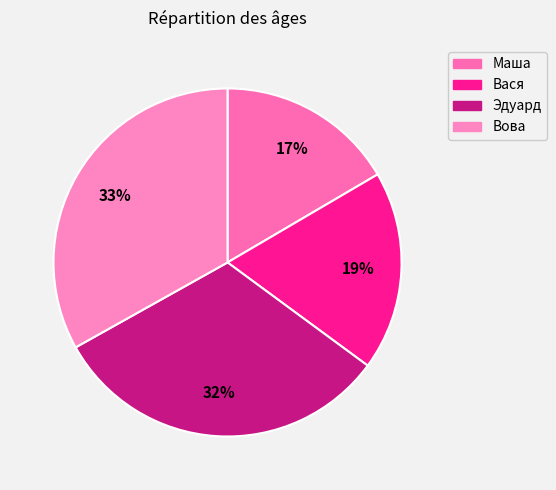

Which slice is the smallest?

Маша